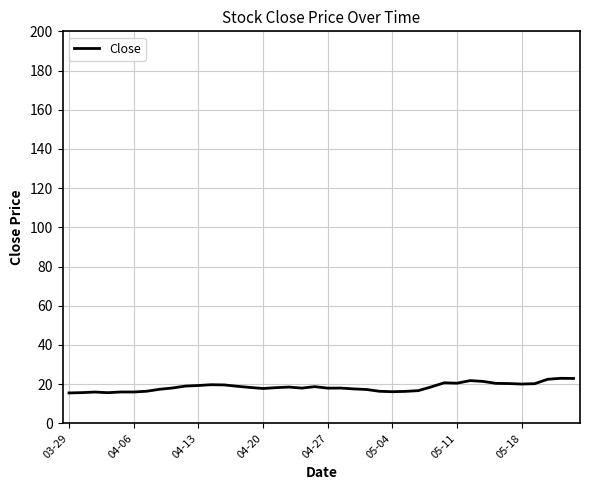

What is the smallest value displayed?

15.6